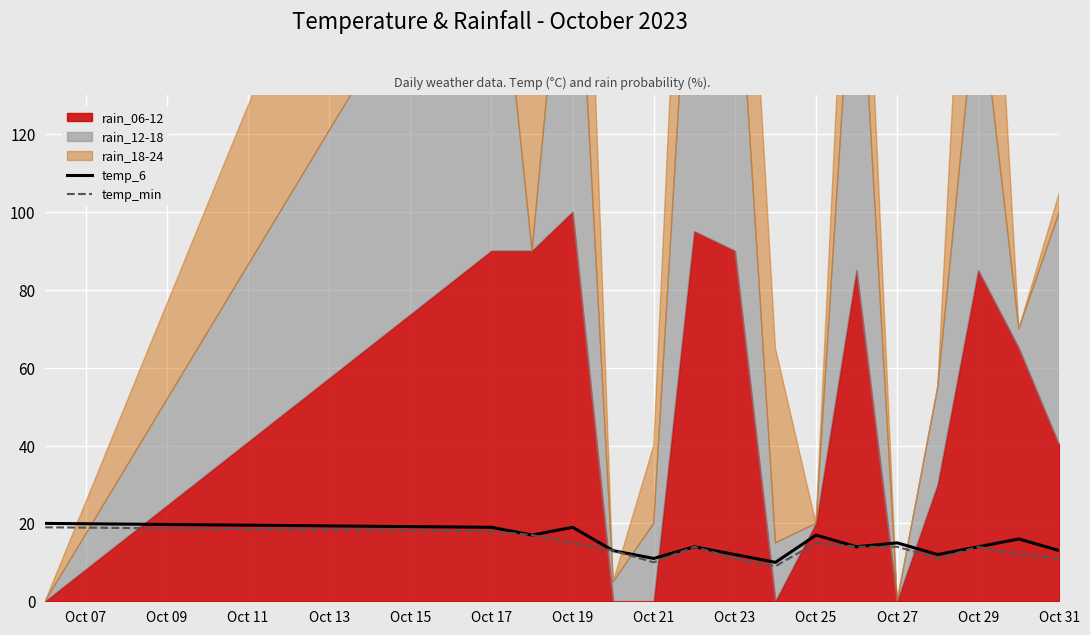

How many temp_6 values are between 13 and 17?

9